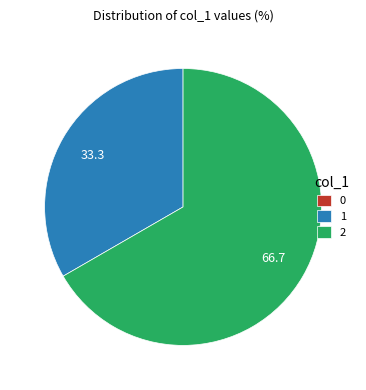

True or false: 1 accounts for 33% of the total.

True